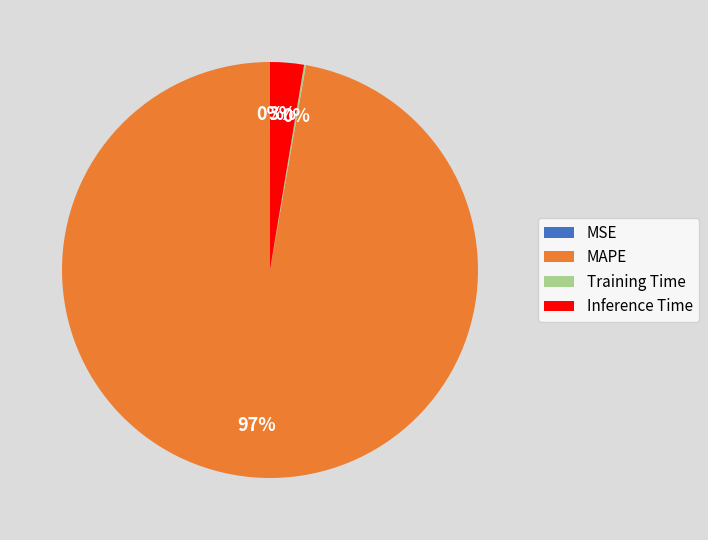

True or false: Inference Time accounts for 3% of the total.

True